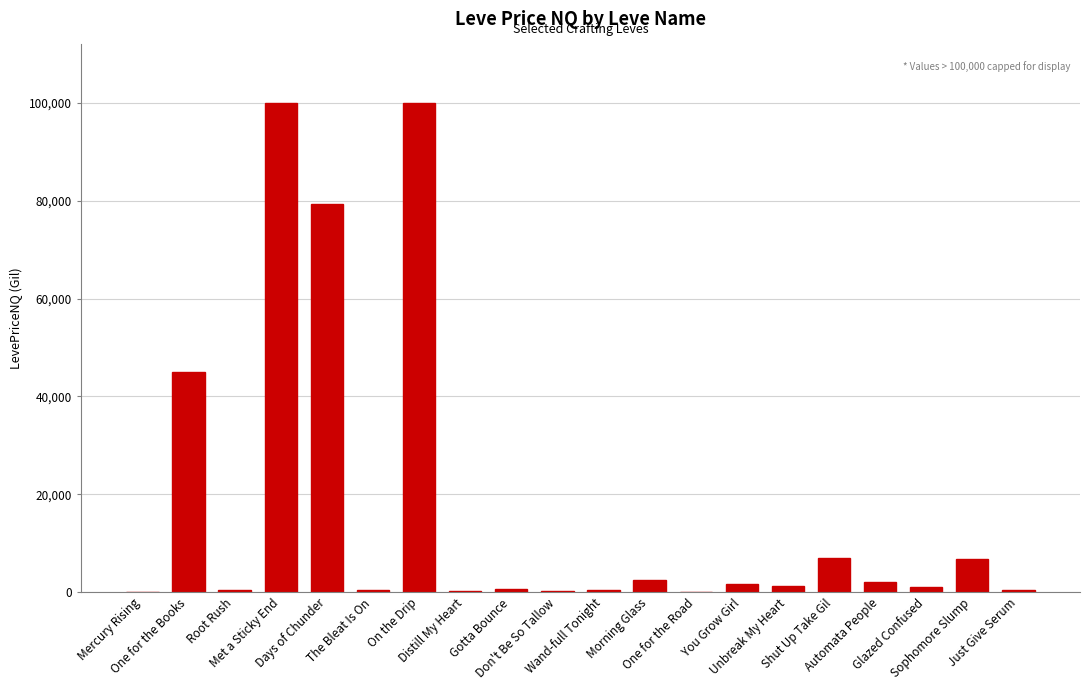

Read the value at Unbreak My Heart.

1145.3